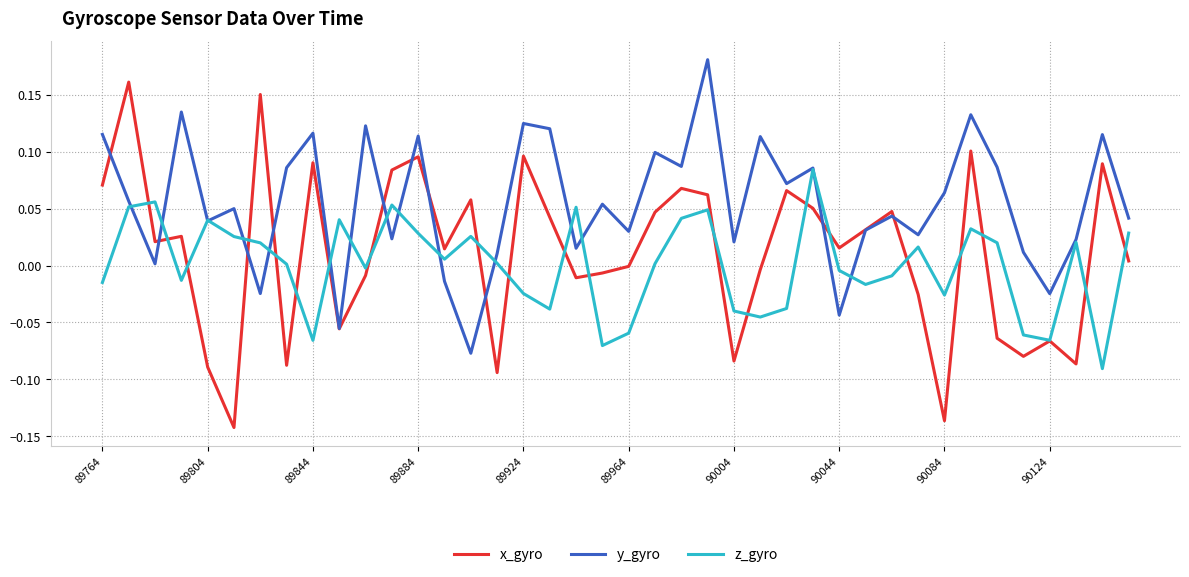

Rank the series by their maximum value, from highest to lowest.

y_gyro, x_gyro, z_gyro